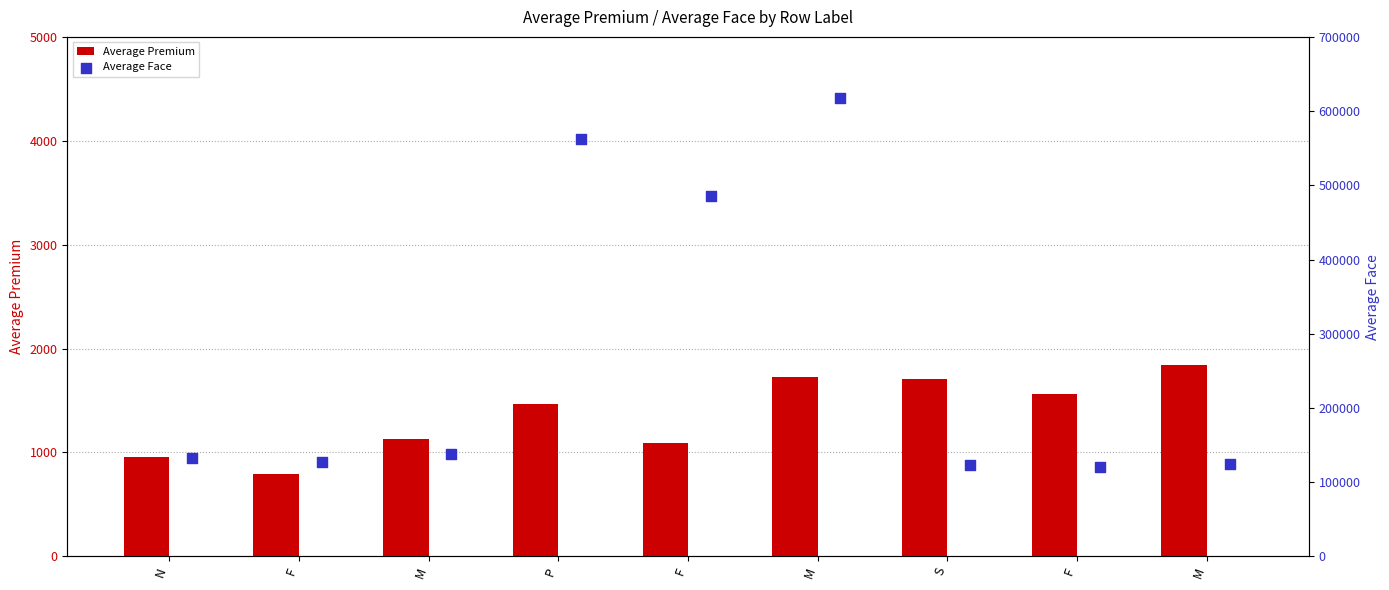

At how many categories does at least one series exceed 304823?

3